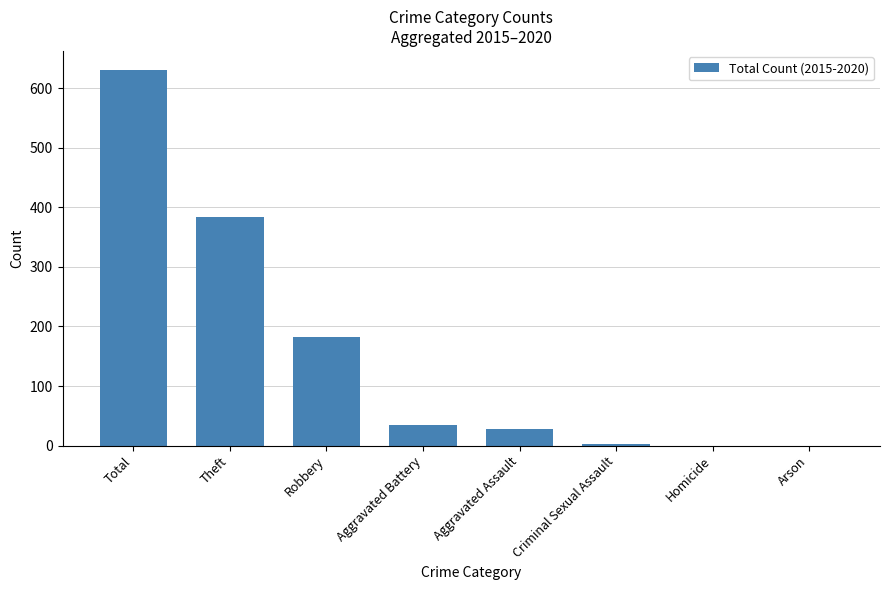

What is the sum of all values?

1262